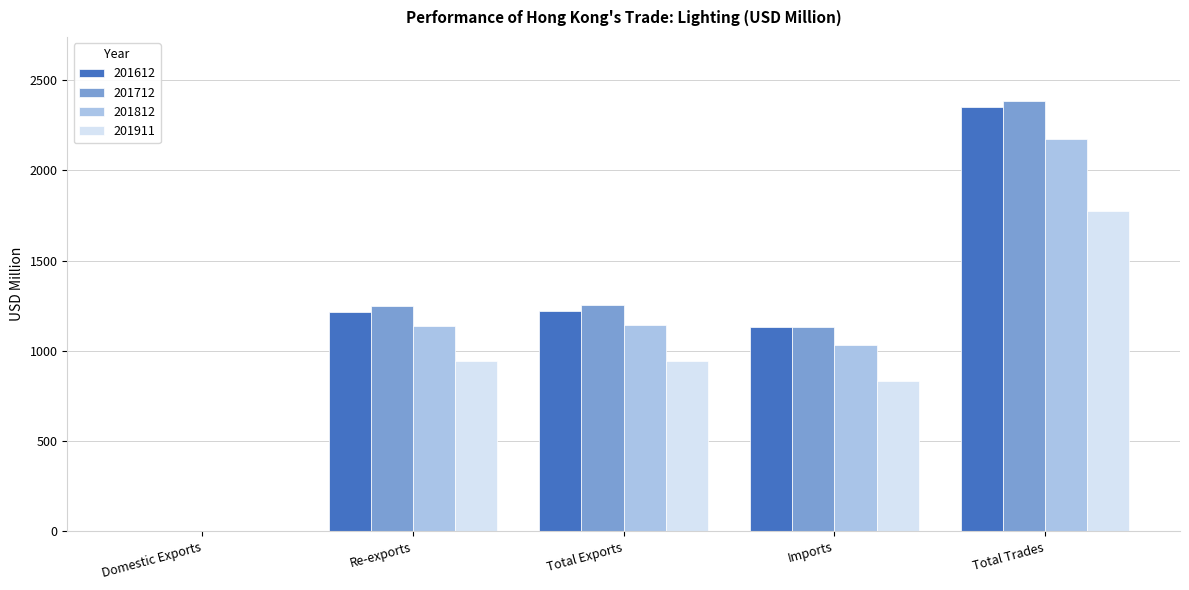

What is the total value across all series at Re-exports?

4546.4